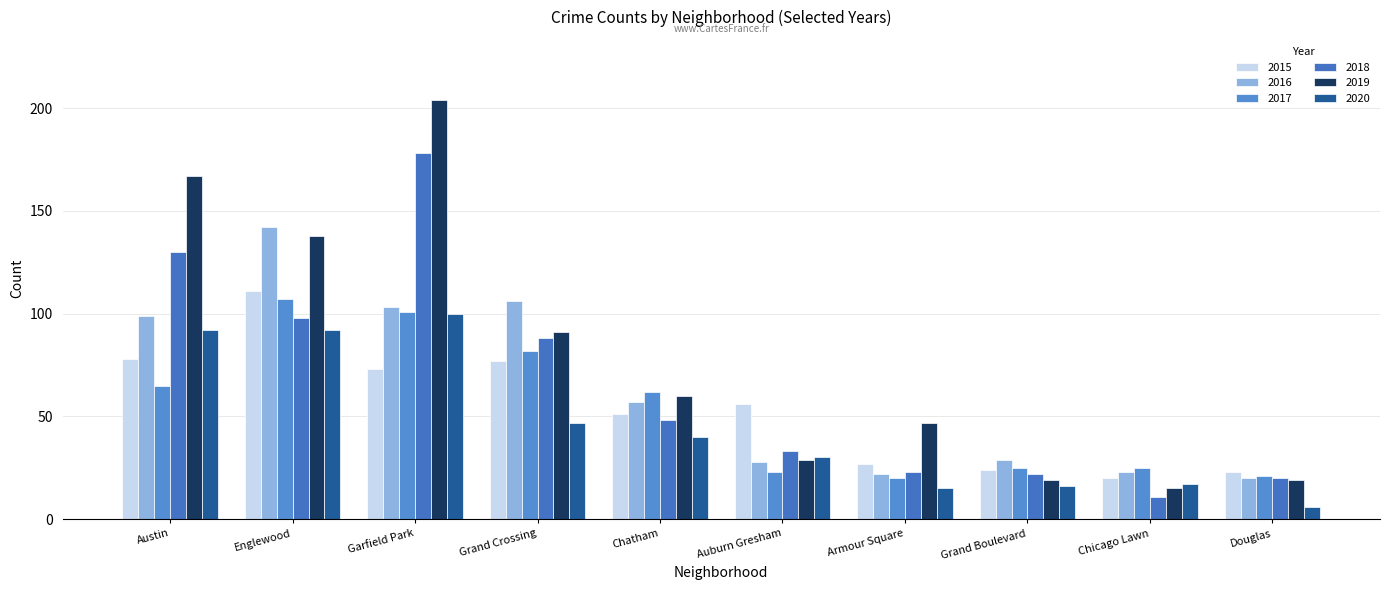

Which series has the widest spread of values?

2019